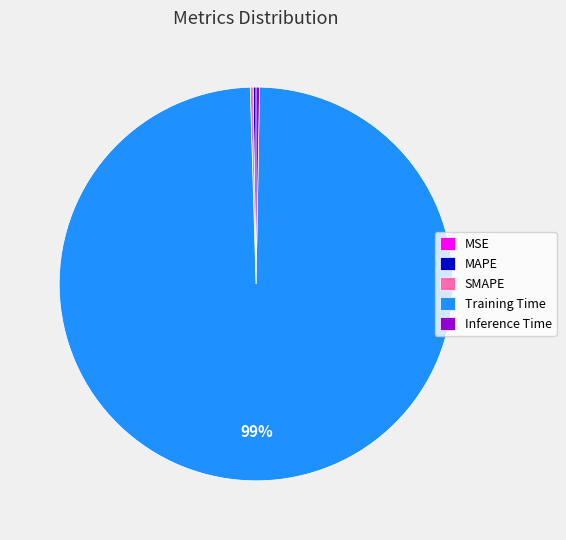

True or false: Inference Time accounts for 13% of the total.

False